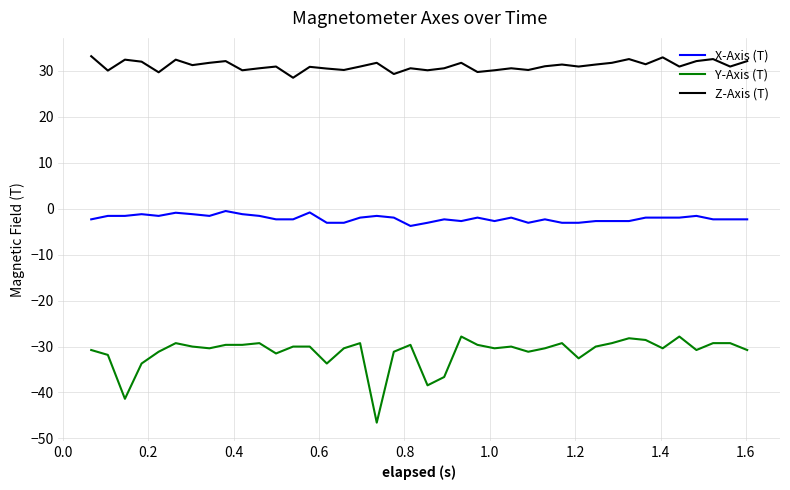

Rank the series by their maximum value, from lowest to highest.

Y-Axis (T), X-Axis (T), Z-Axis (T)